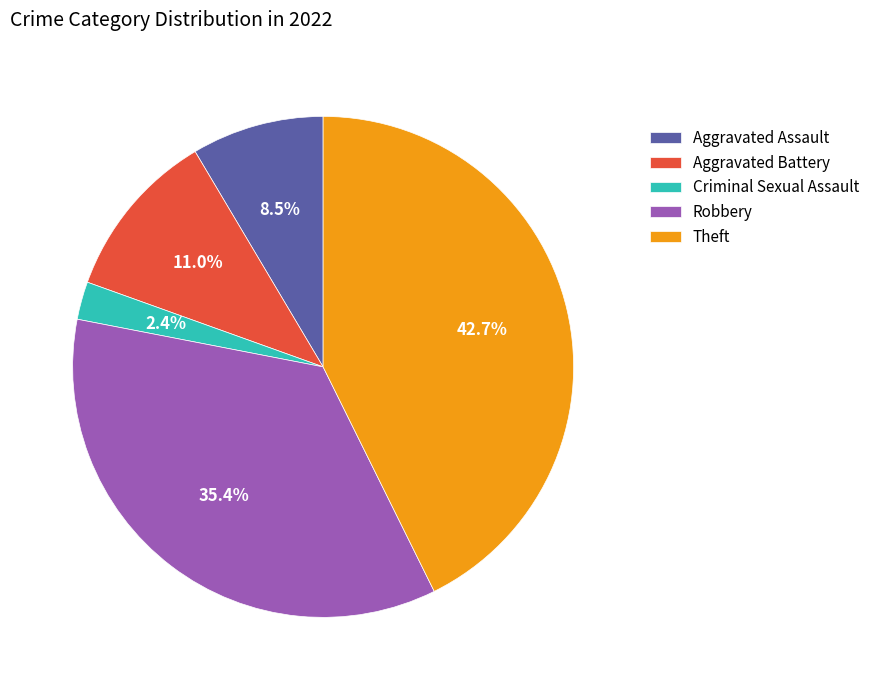

The Aggravated Assault slice represents 15% of the pie. True or false?

False